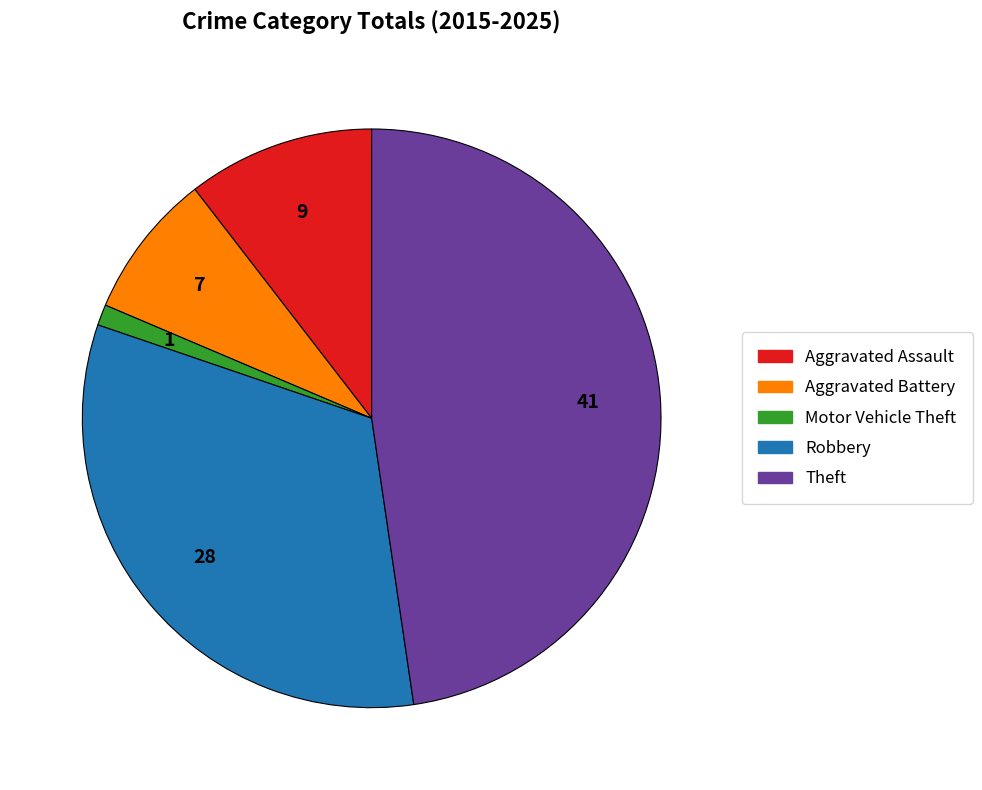

Which slice is the smallest?

Motor Vehicle Theft